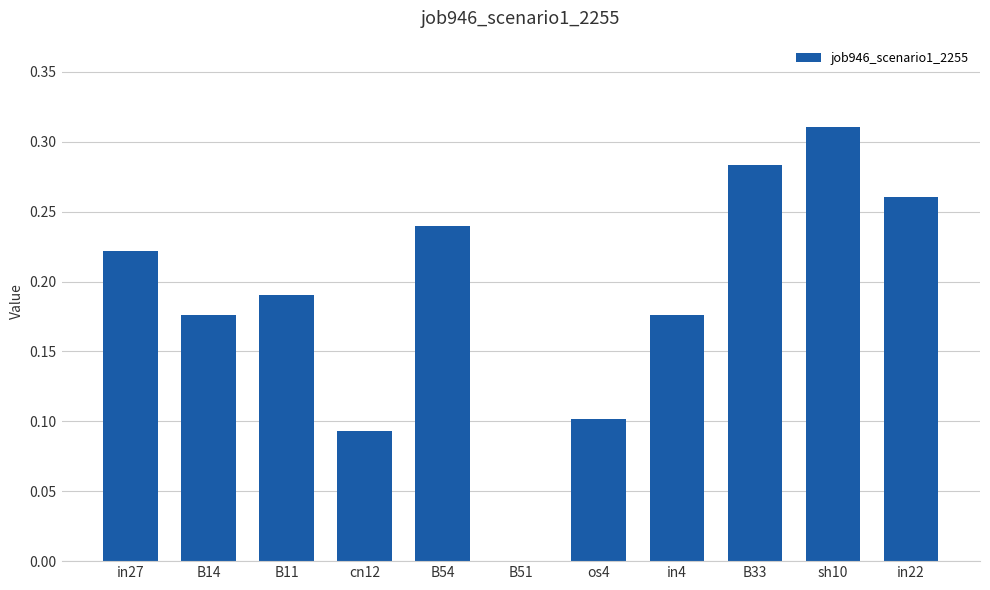

Which label corresponds to the largest value in the chart?

sh10